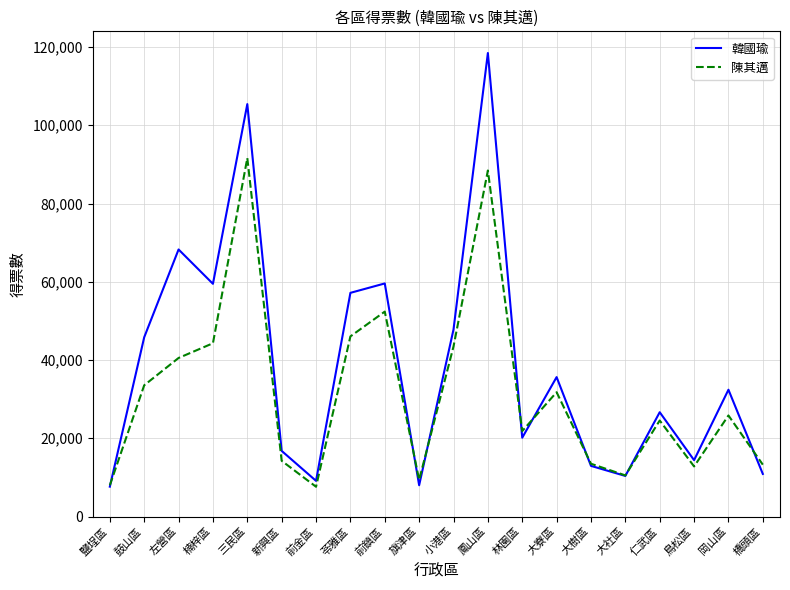

At which category does 韓國瑜 reach its first local valley?

楠梓區